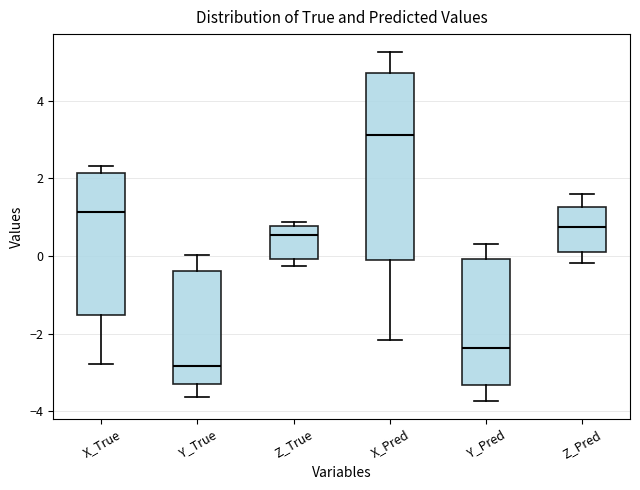

Where does the median line of the box for Y_Pred sit on the y-axis? The values are not printed on the chart, so give them approximately, as read against the axis.

-2.4